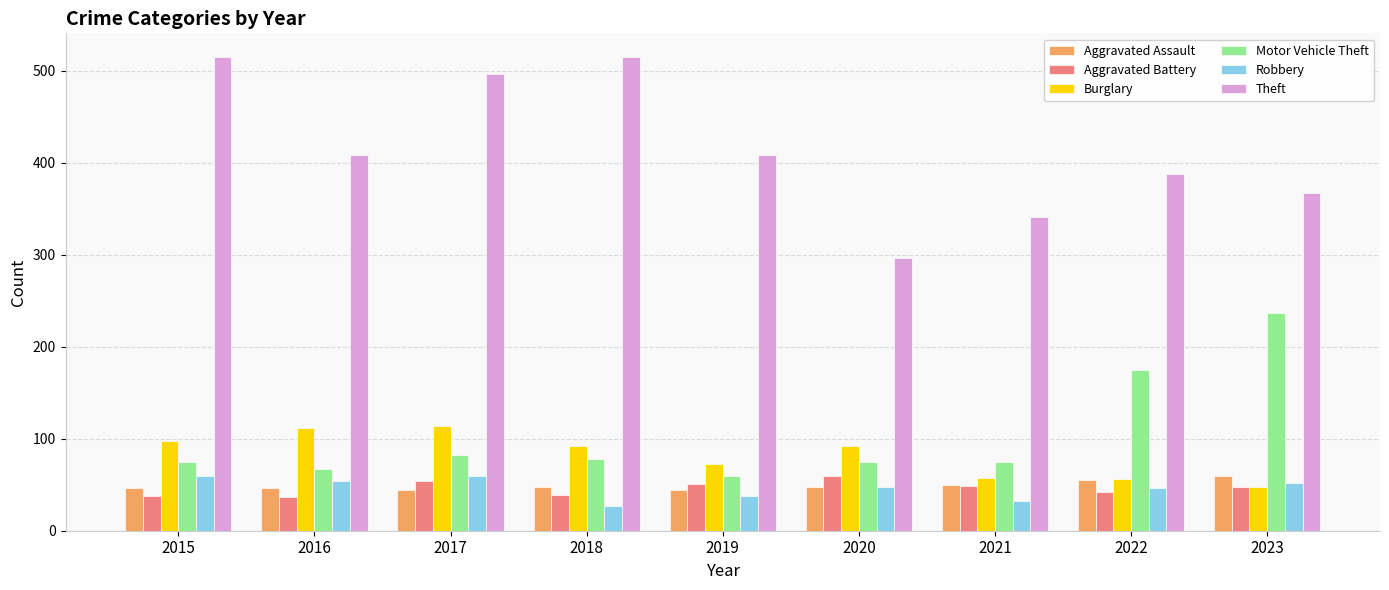

What is the difference between the second highest and second lowest values in the Motor Vehicle Theft series?

108